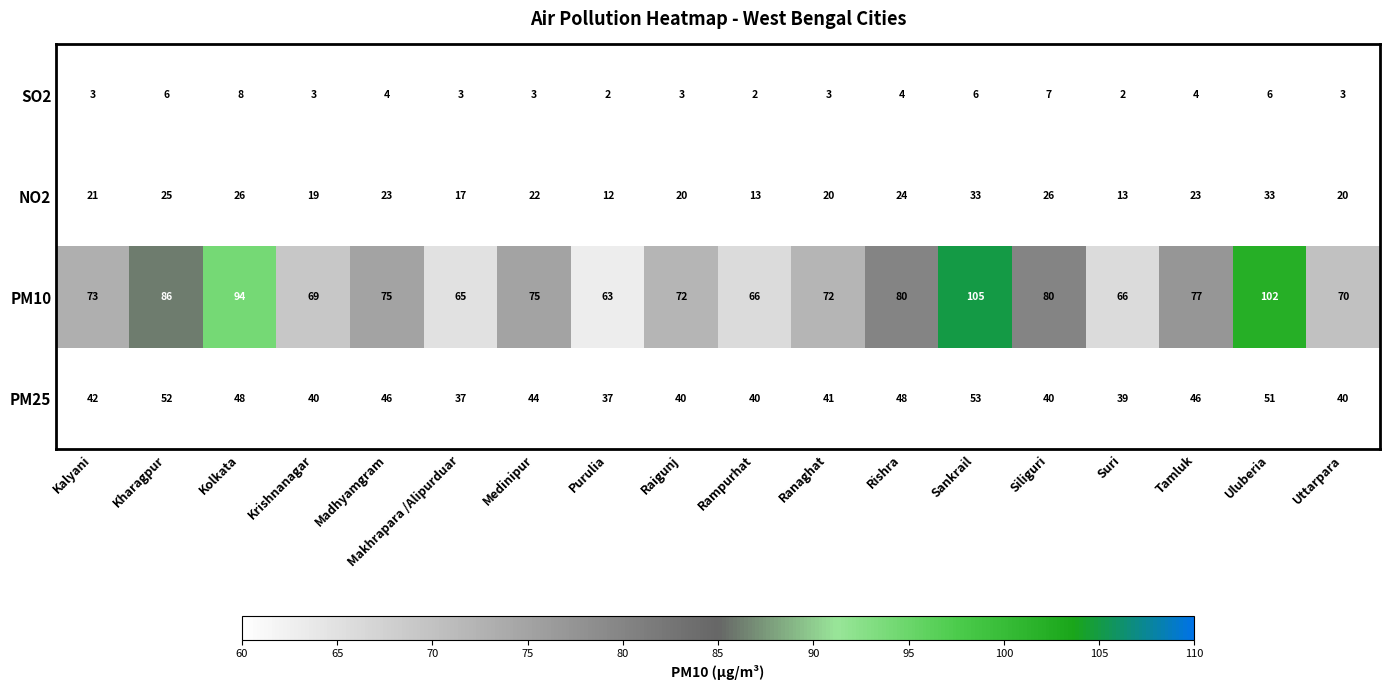

At how many categories does at least one series exceed 44?

18